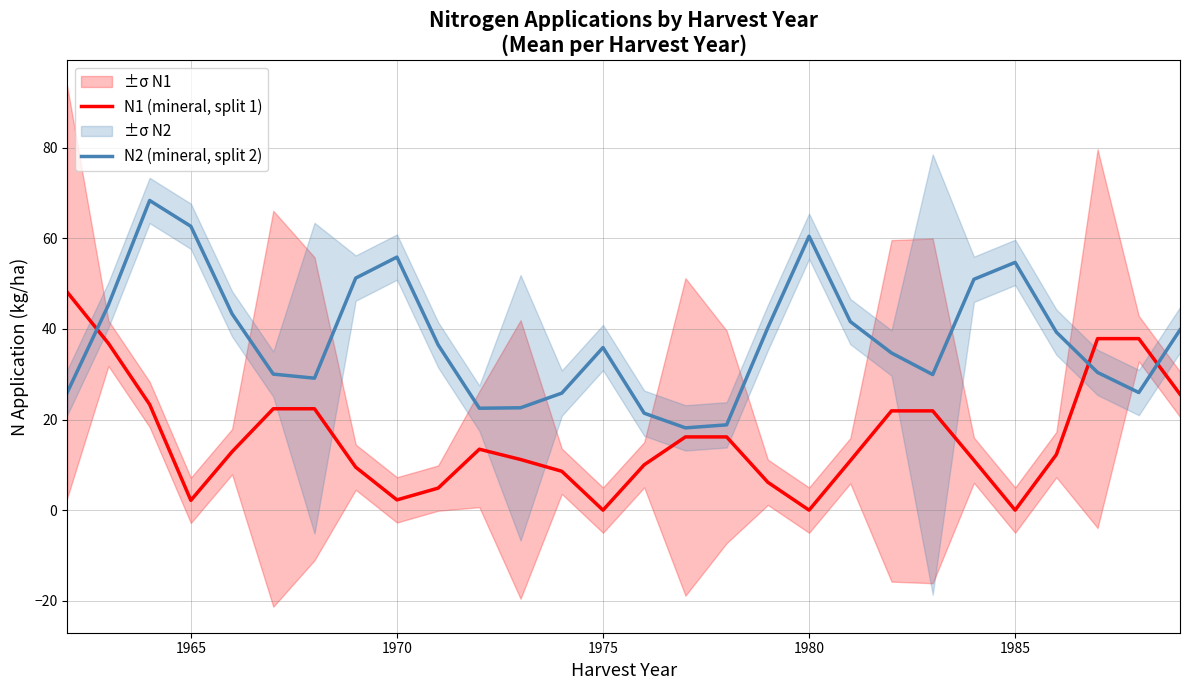

What is the maximum value for N1 (mineral, split 1)?

48.1